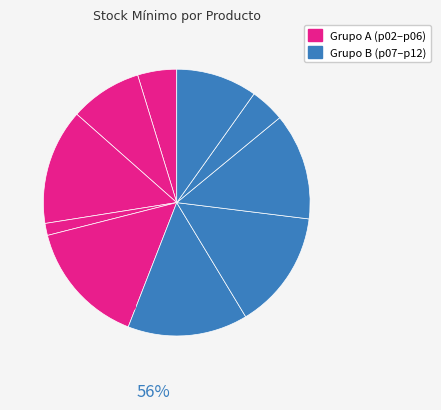

Count the number of slices in the pie.

10